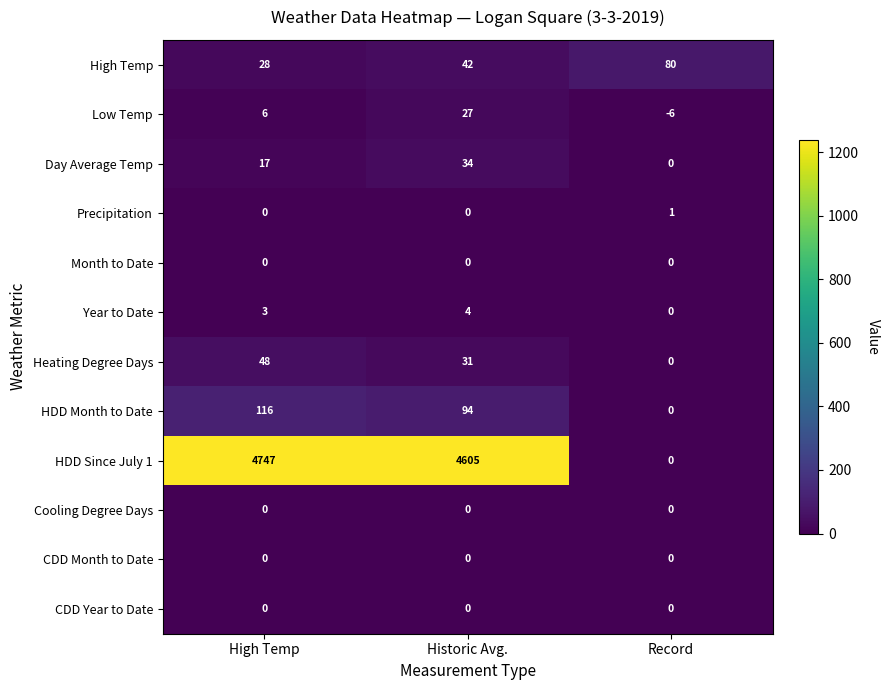

At how many categories does at least one series exceed 3802?

2